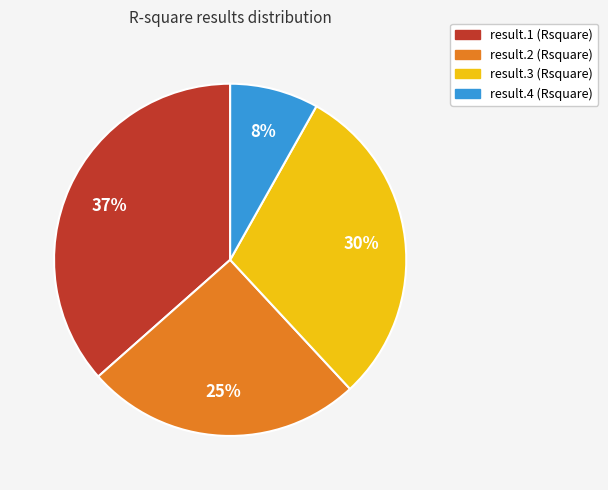

Does result.4 account for over 50% of the chart?

No